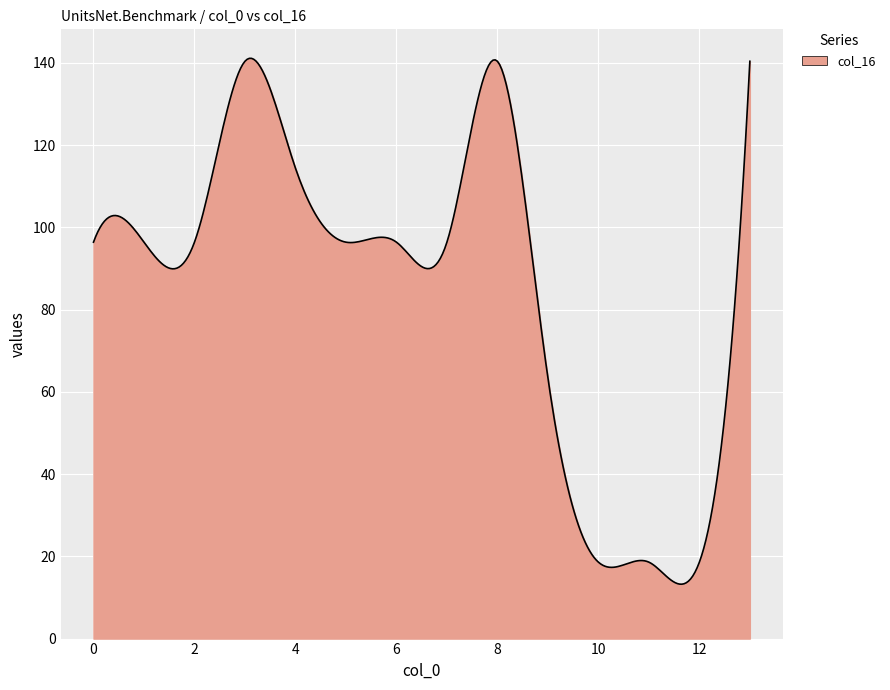

What is the difference between the maximum and minimum values?

127.9